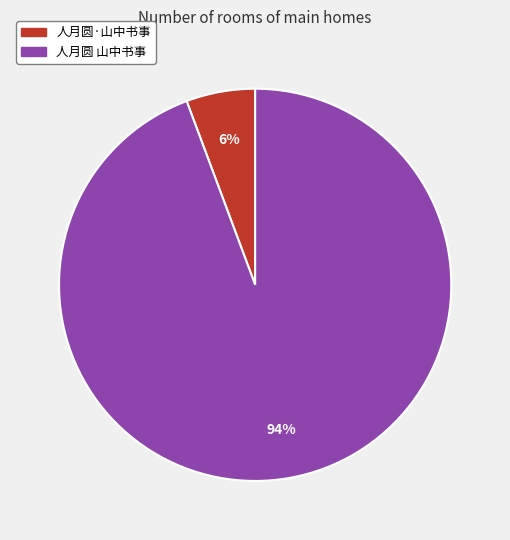

Between 人月圆 山中书事 and 人月圆·山中书事, which is larger?

人月圆 山中书事